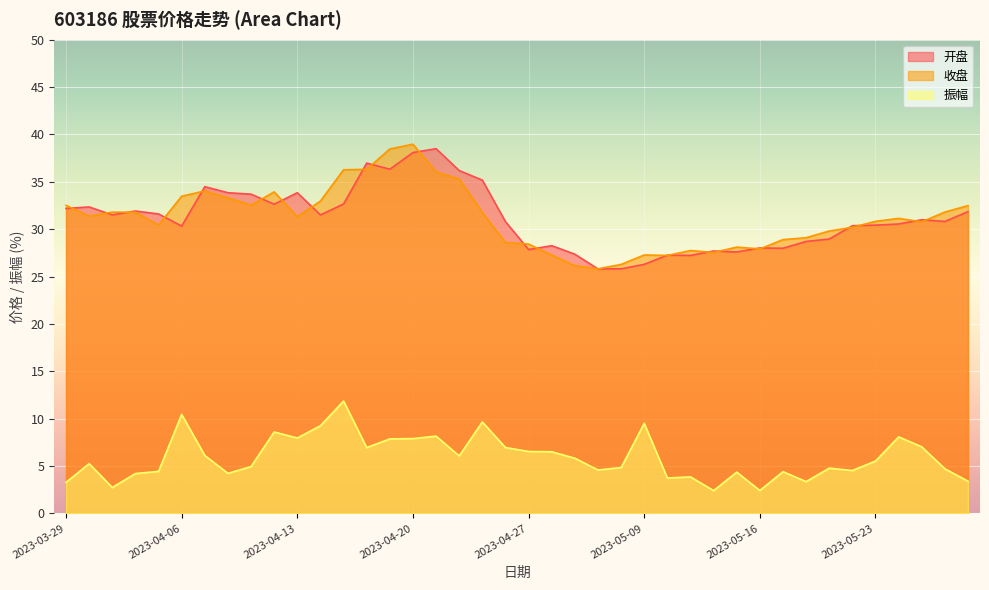

What is the difference between the maximum and minimum values in the 收盘 series?

13.1